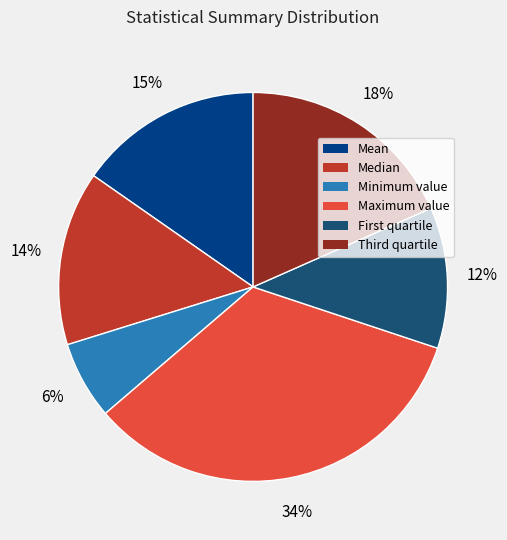

Which slice is the smallest?

Minimum value